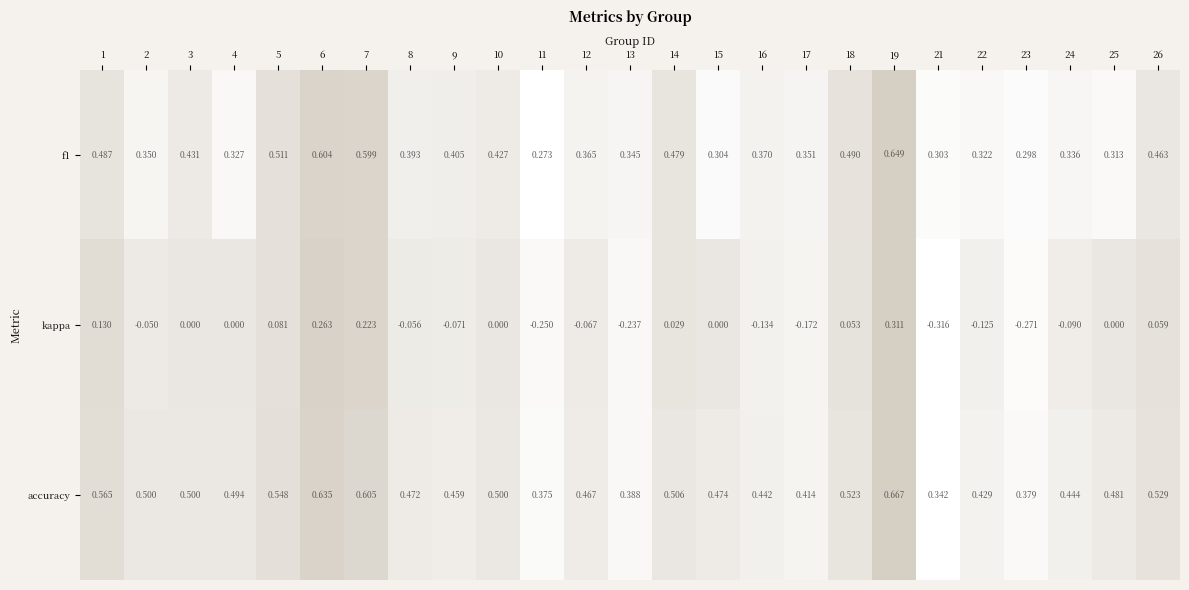

Count the number of data series in this chart.

3